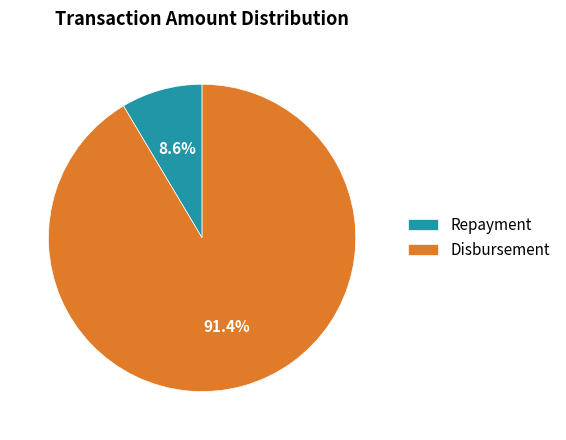

True or false: Repayment accounts for 9% of the total.

True